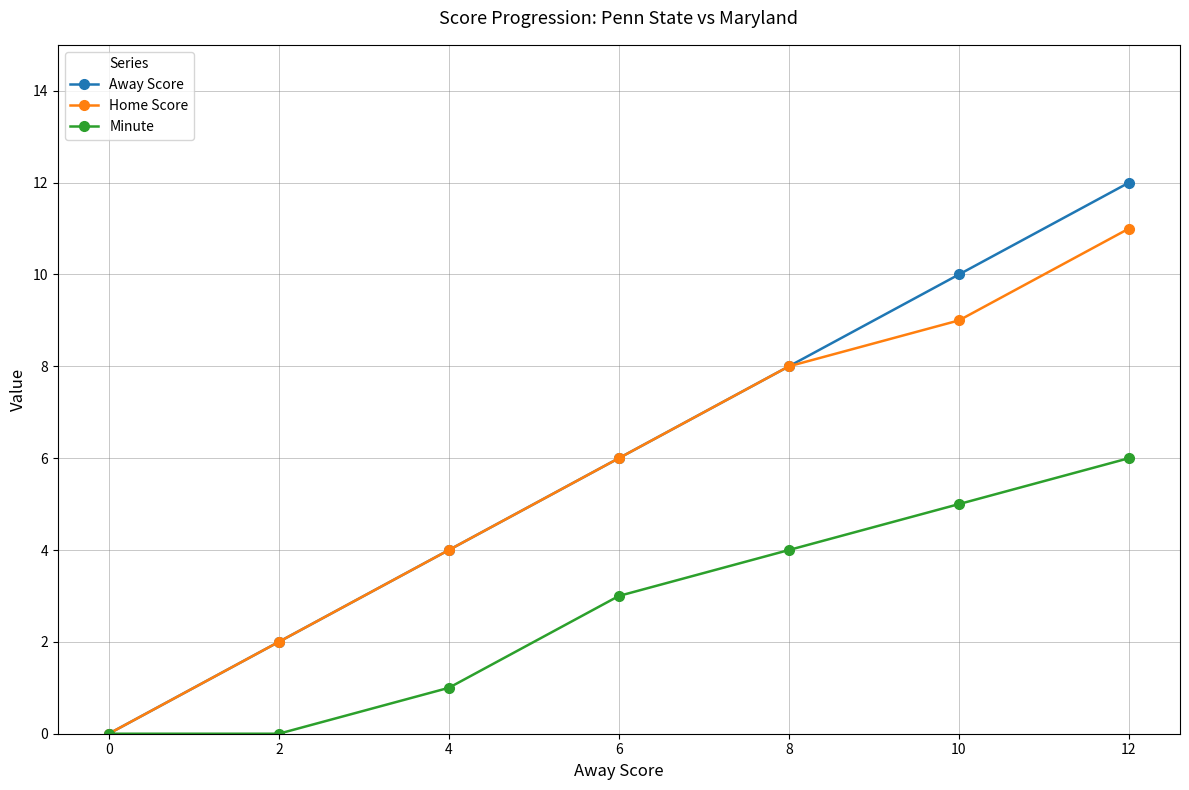

What is the difference between the maximum and minimum values in the Minute series?

6